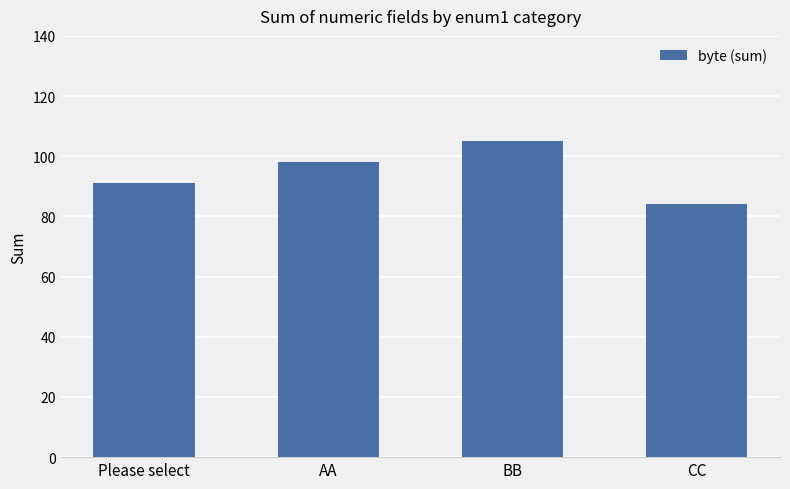

Reading left to right, what are all the values shown in this chart?

91	98	105	84